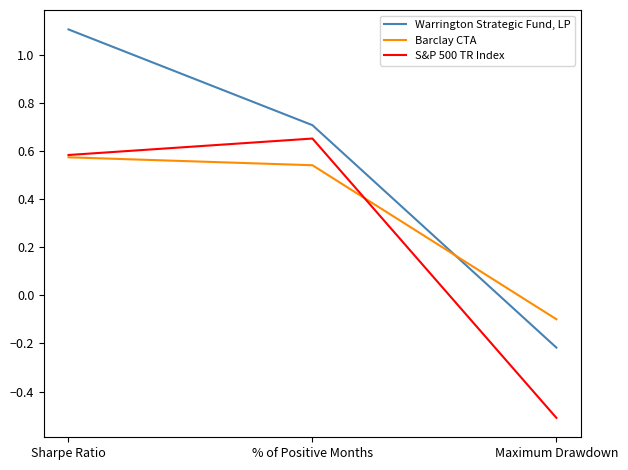

What are all the series names shown in the legend?

Warrington Strategic Fund, LP, Barclay CTA, S&P 500 TR Index